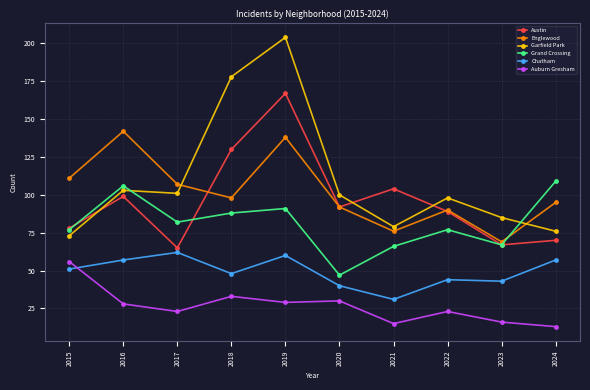

True or false: Auburn Gresham has more than 0 points higher than both neighbors.

True